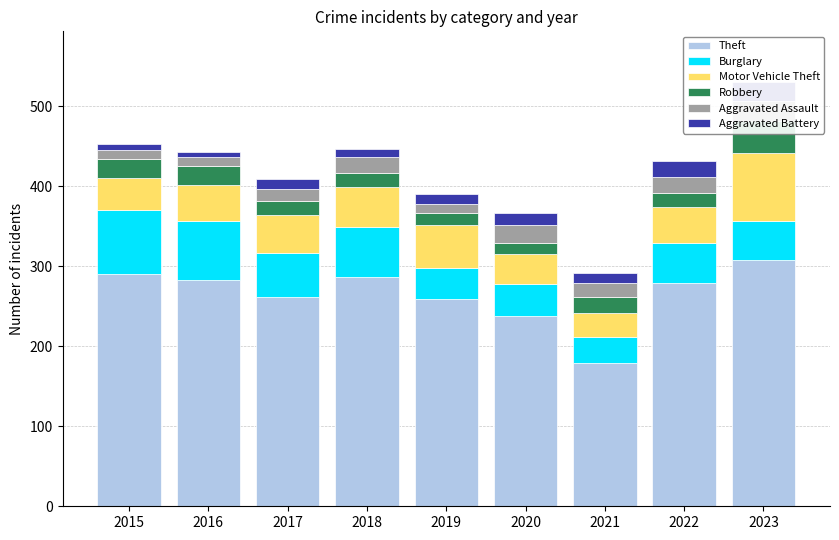

At which label does Aggravated Assault first exceed 18?

2018